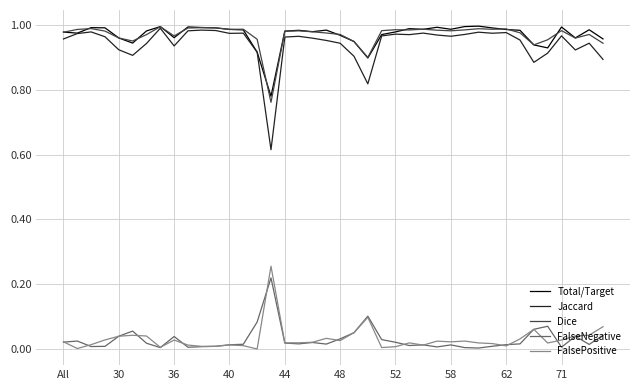

True or false: FalsePositive and Jaccard intersect in this chart.

False